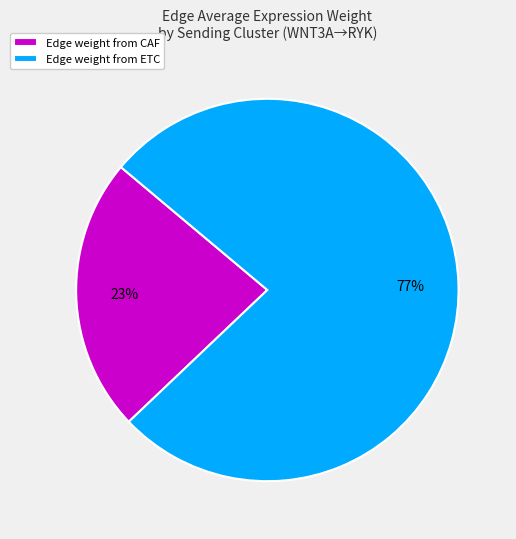

Which category has the biggest portion of the pie?

Edge weight from ETC